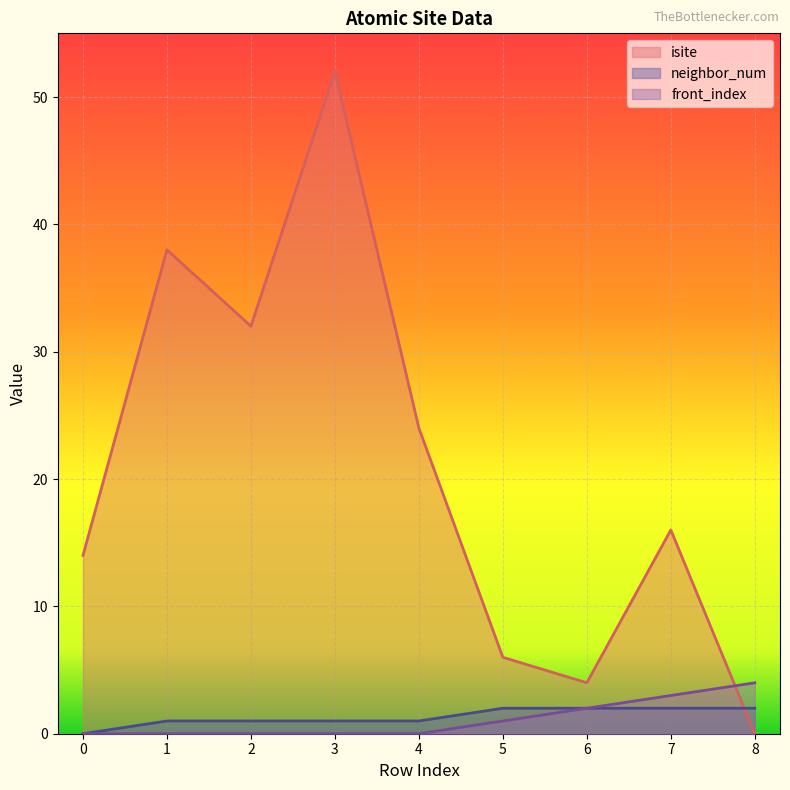

What is the spread (max minus min) of values at 7?

14